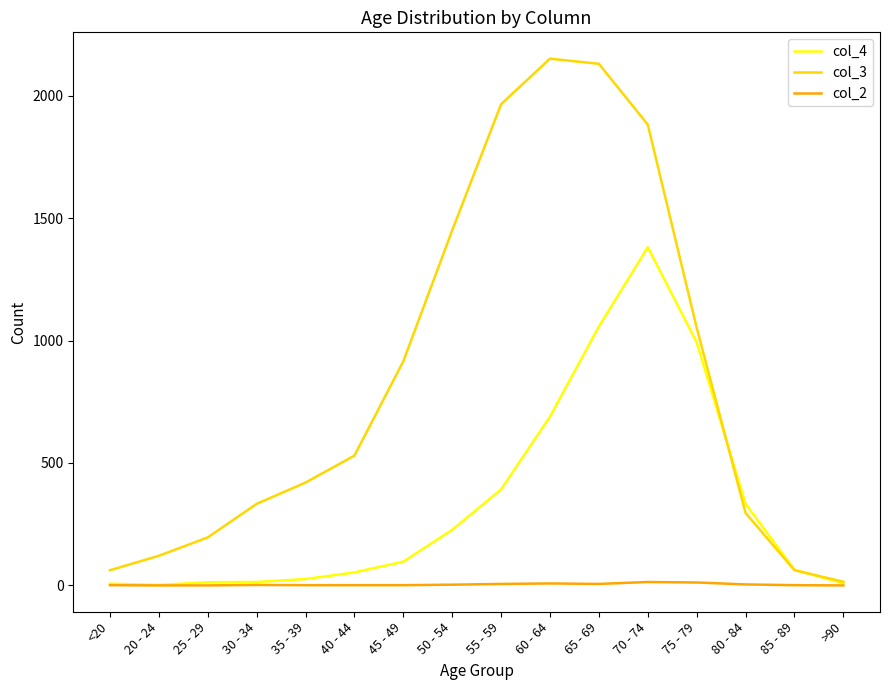

Which series has the largest total across all categories?

col_3